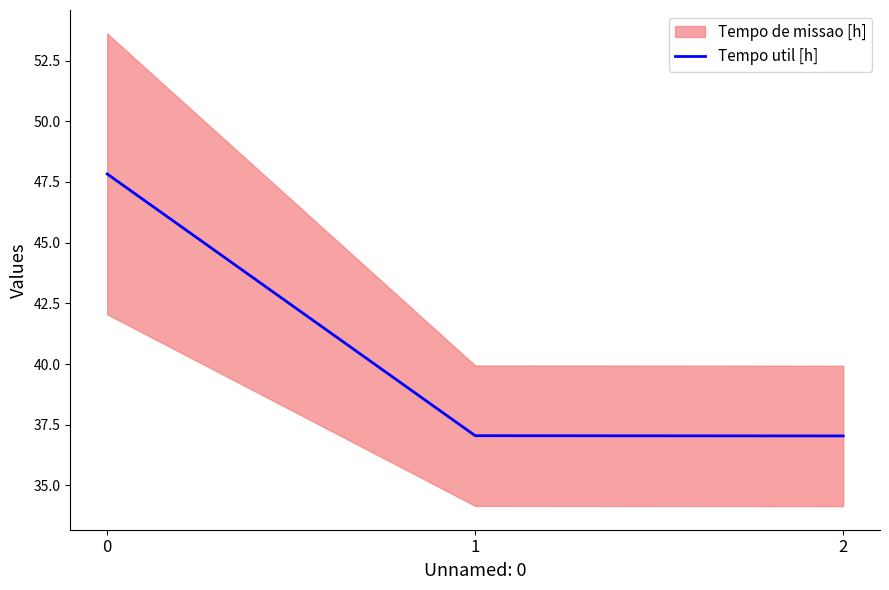

Approximately how many times larger is the value at 0 compared to 1?

1.3